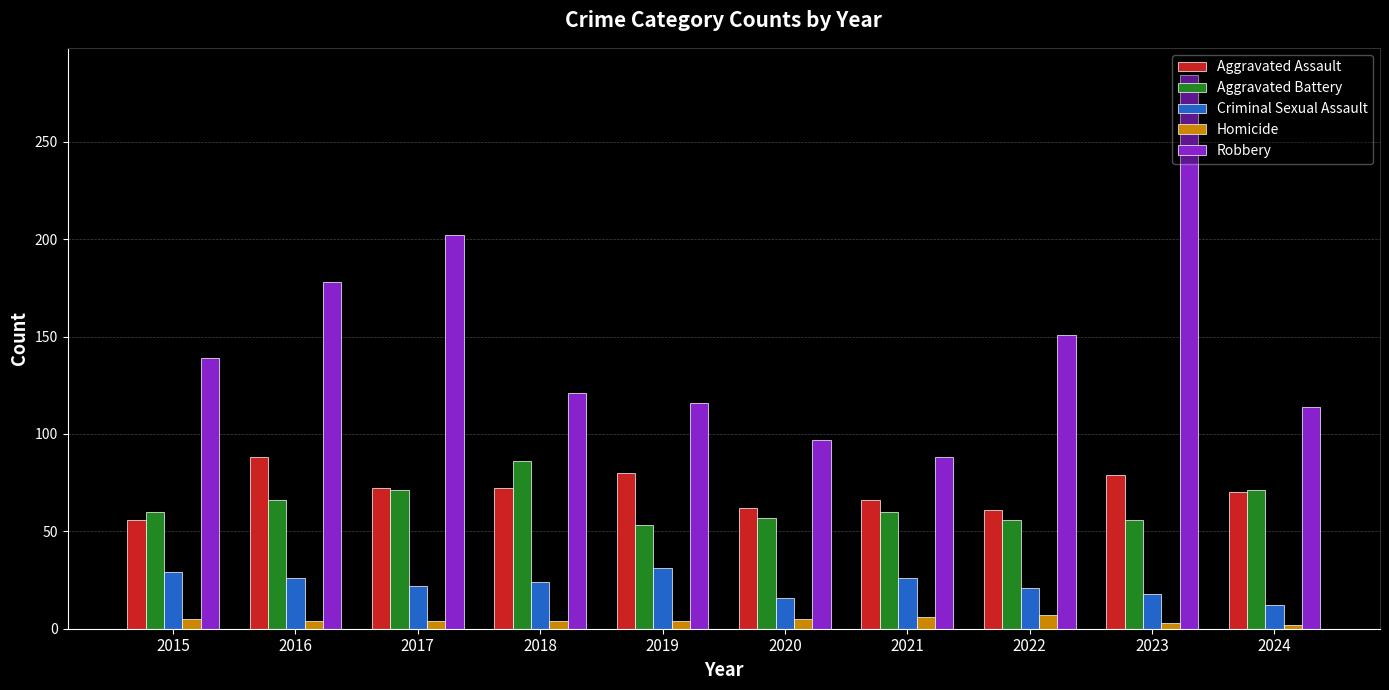

At 2018, list the series in order from largest to smallest.

Robbery, Aggravated Battery, Aggravated Assault, Criminal Sexual Assault, Homicide